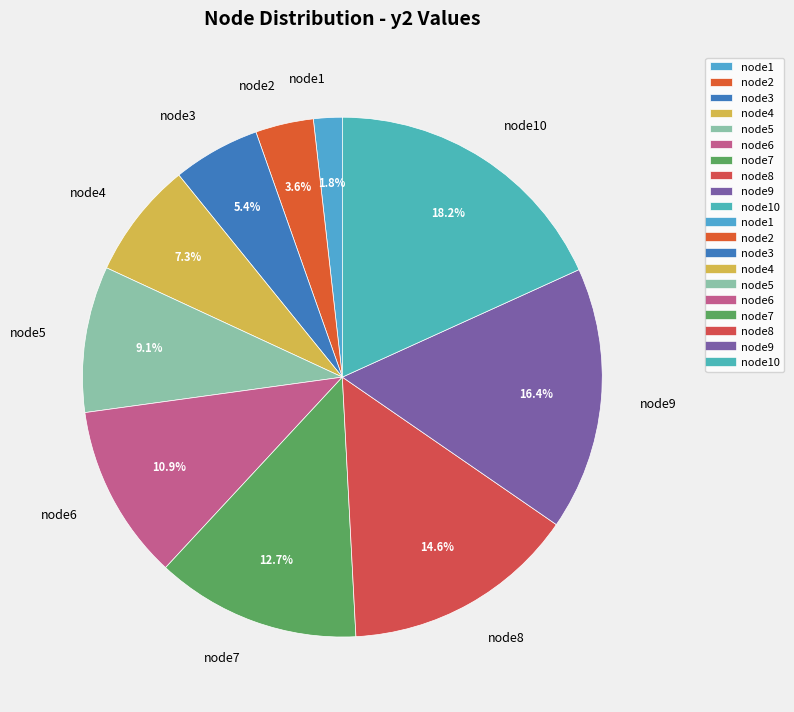

What is the largest slice in the pie chart?

node10